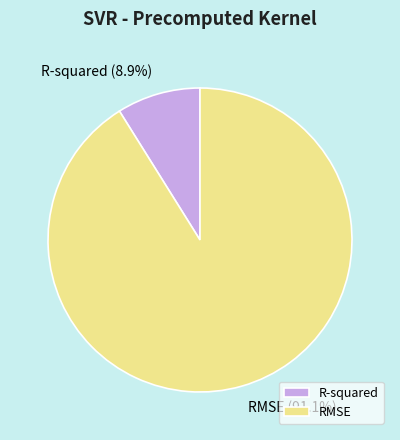

True or false: RMSE accounts for 98% of the total.

False